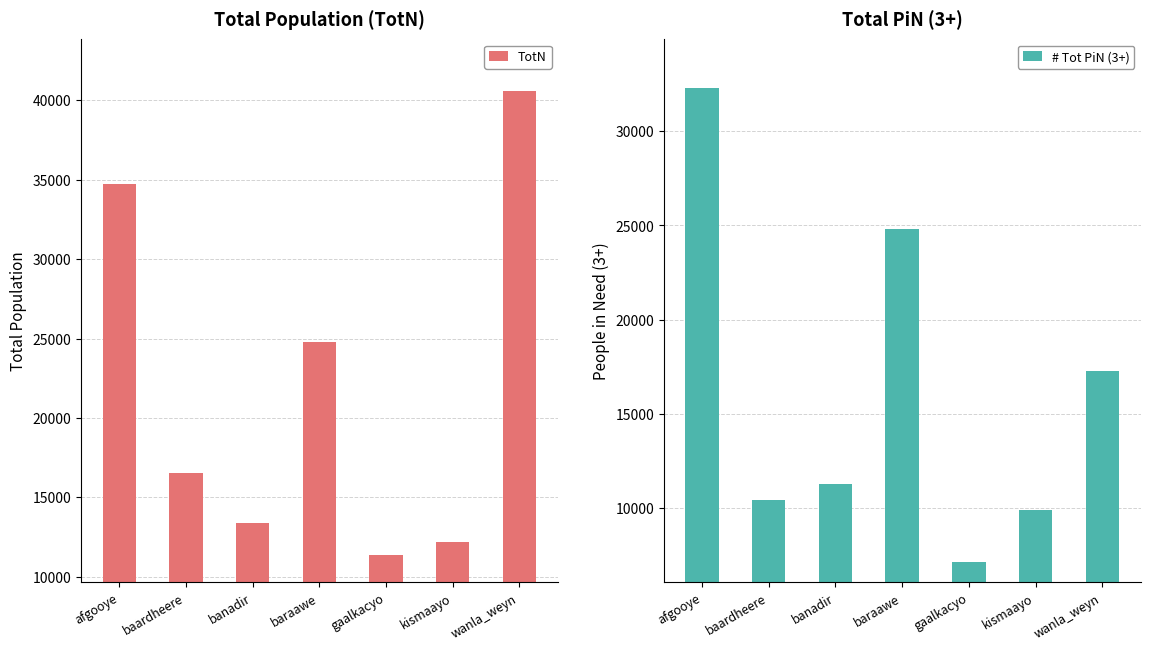

At which category is the sum across all series the highest?

afgooye